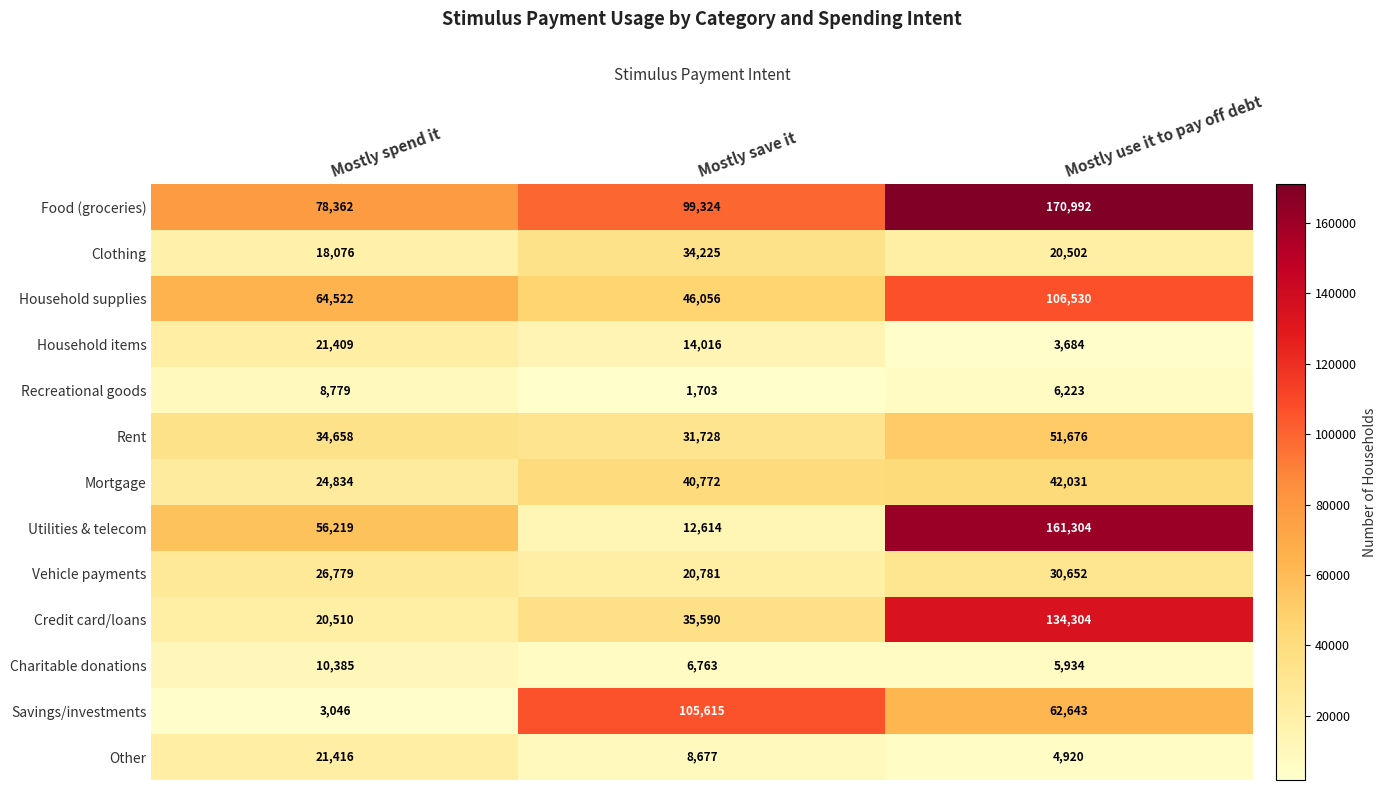

What is the minimum value shown in the chart?

1703